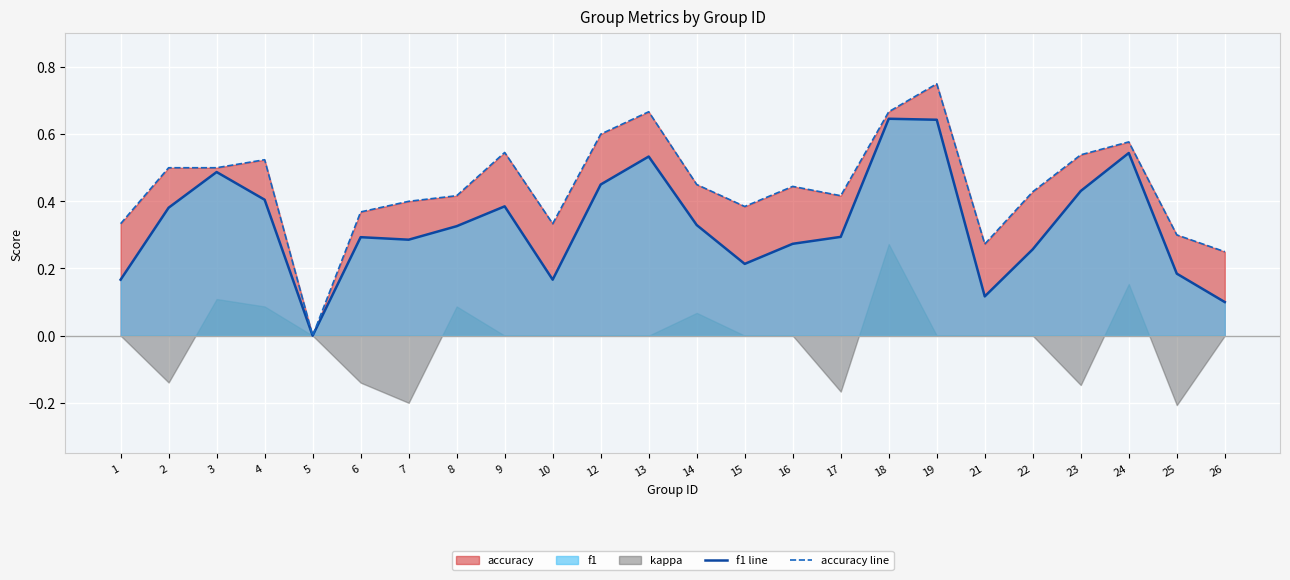

In f1 line, how many points are higher than both neighbors (excluding endpoints)?

6